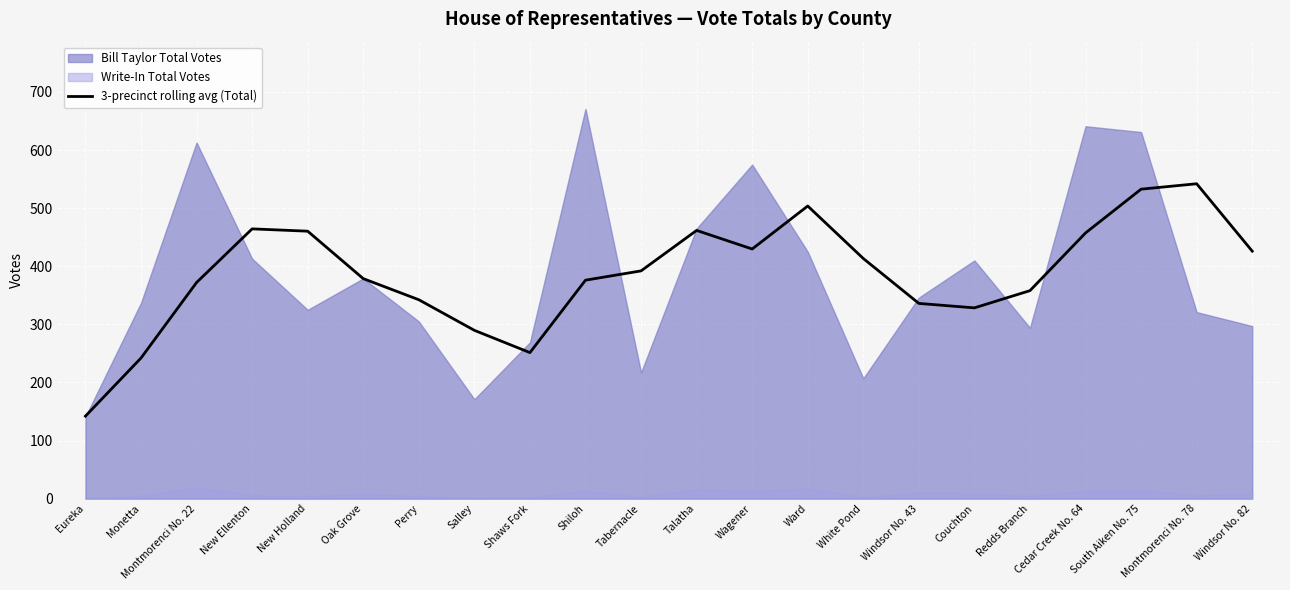

True or false: 3-precinct rolling avg (Total) has a value of 532.7 at South Aiken No. 75.

True